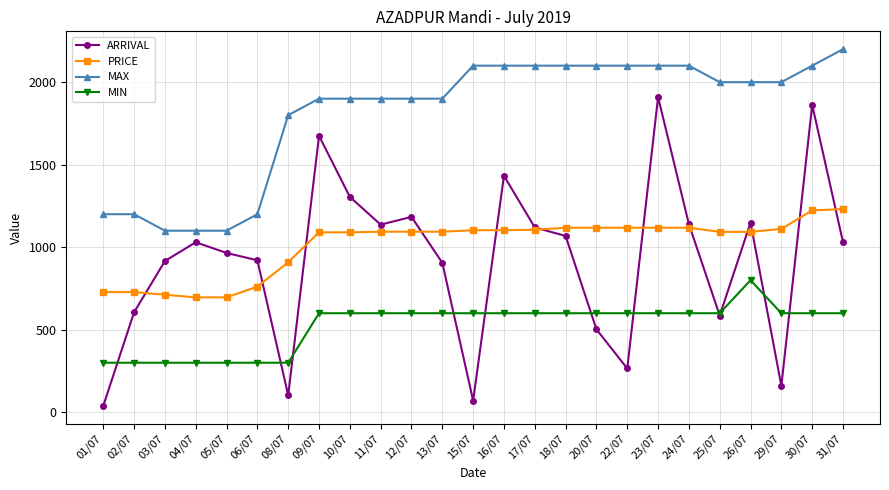

Count the number of categories in the chart.

25